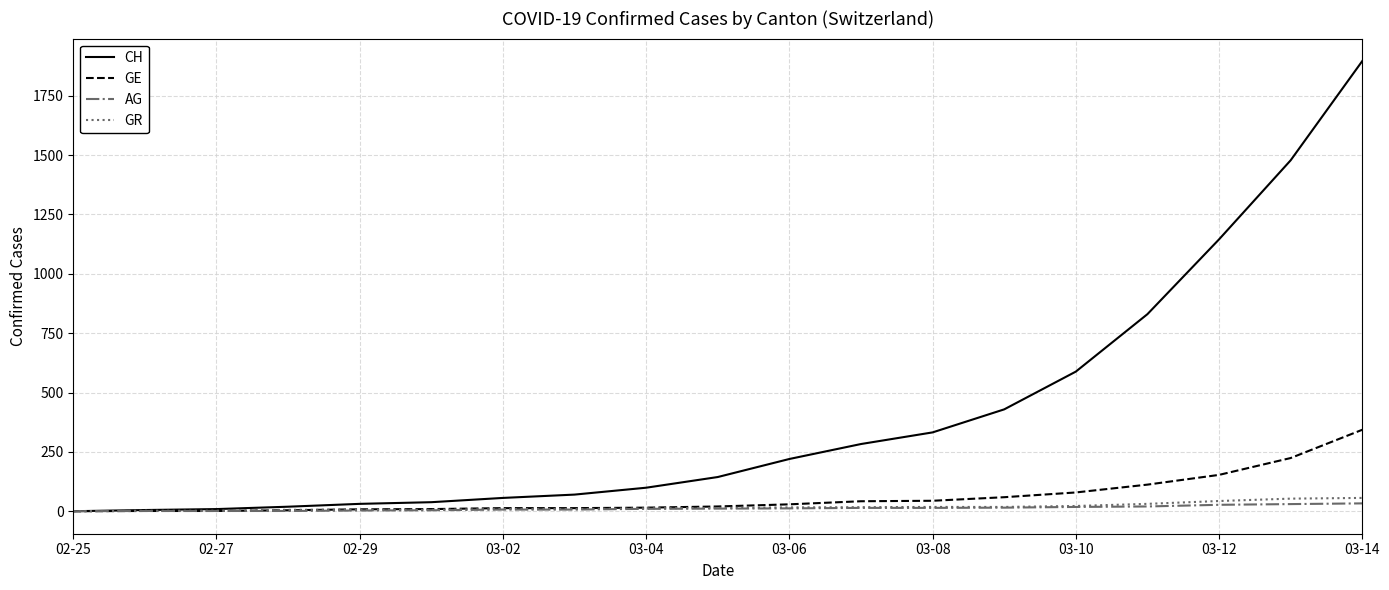

How many series are shown in this chart?

4